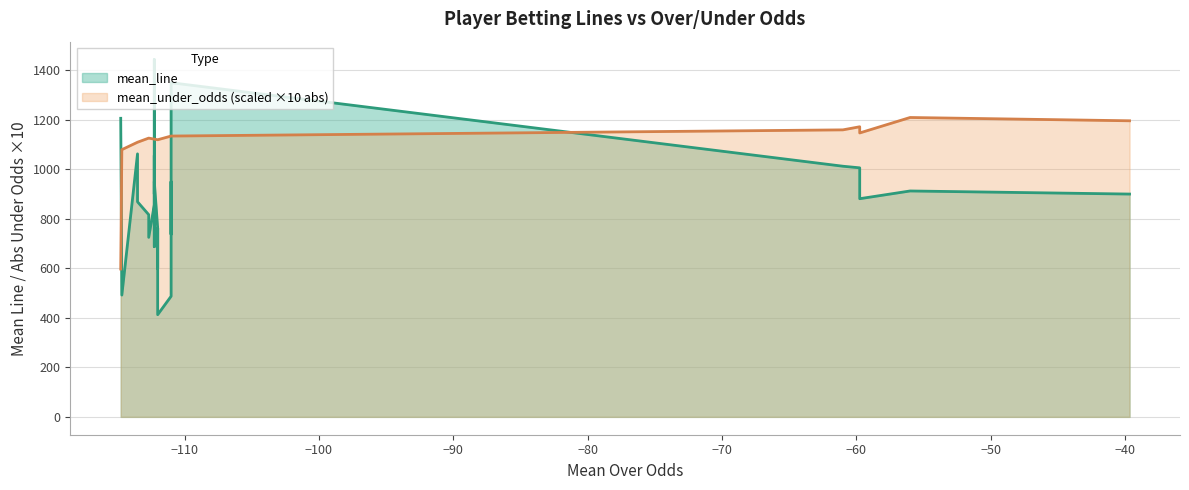

Reading right to left, what are all the values shown in this chart?

mean_line: devon achane=900.5	breece hall=913.0	tony pollard=881.8	kyren williams=1006.5	bucky irving=1013.0	derrick henry=1350.5	lamar jackson=763.0	brian robinson=738.0	christian mccaffrey=950.5	kyler murray=487.5	caleb williams=413.0	aaron jones=763.0	jalen hurts=600.5	alvin kamara=763.0	chuba hubbard=950.5	ashton jeanty=1056.8	james conner=900.5	james cook=950.5	jayden daniels=688.0	josh jacobs=1050.5	saquon barkley=1444.2	bijan robinson=1175.5	chase brown=856.8	david montgomery=725.5	dandre swift=817.2	kenneth walker=869.2	jahmyr gibbs=1063.0	josh allen=492.2	jonathan taylor=1206.8
mean_under_odds: devon achane=1196.7	breece hall=1210.0	tony pollard=1147.5	kyren williams=1172.5	bucky irving=1160.0	derrick henry=1135.0	lamar jackson=1135.0	brian robinson=1135.0	christian mccaffrey=1135.0	kyler murray=1135.0	caleb williams=1120.0	aaron jones=1120.0	jalen hurts=1120.0	alvin kamara=1120.0	chuba hubbard=1122.5	ashton jeanty=1122.5	james conner=1122.5	james cook=1122.5	jayden daniels=1122.5	josh jacobs=1122.5	saquon barkley=1122.5	bijan robinson=1122.5	chase brown=1122.5	david montgomery=1126.7	dandre swift=1126.7	kenneth walker=1110.0	jahmyr gibbs=1110.0	josh allen=1080.0	jonathan taylor=597.5